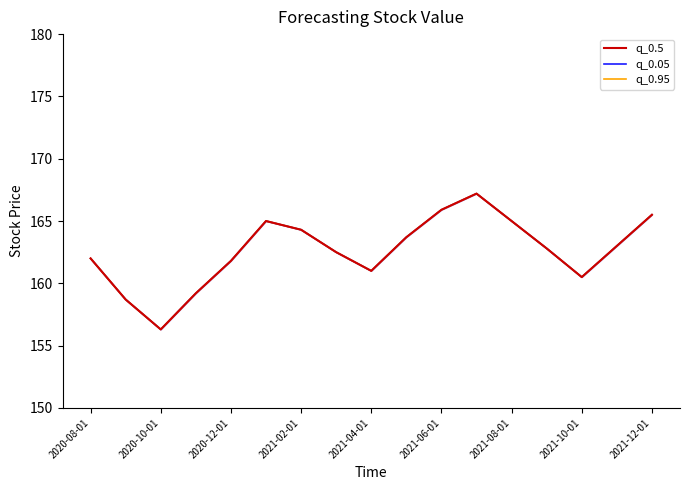

At 13, list the series in order from largest to smallest.

q_0.5, q_0.05, q_0.95